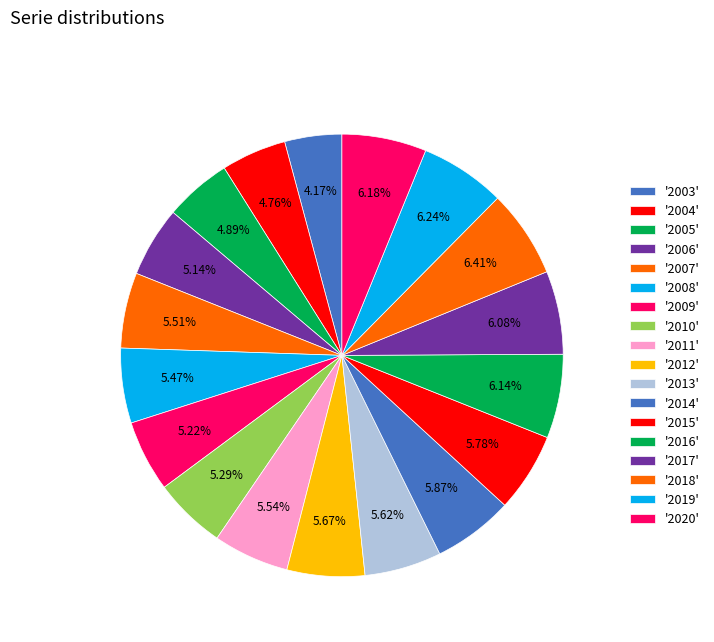

Count the number of slices in the pie.

18